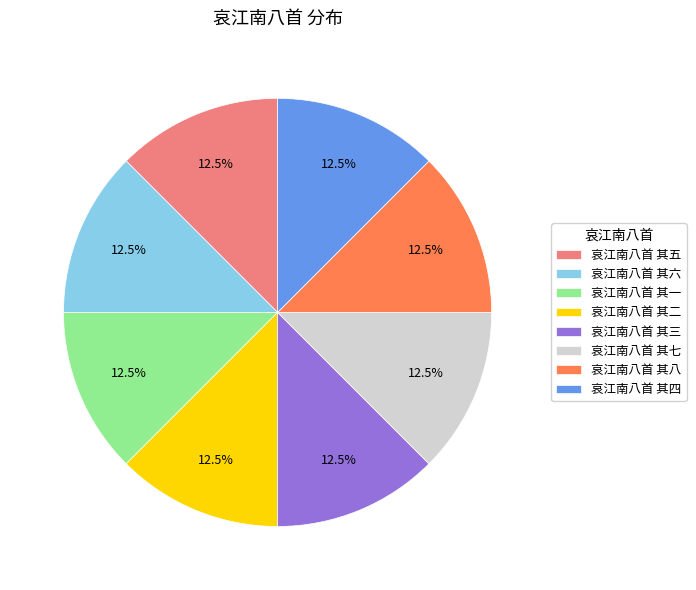

Is there a majority slice in this chart?

No